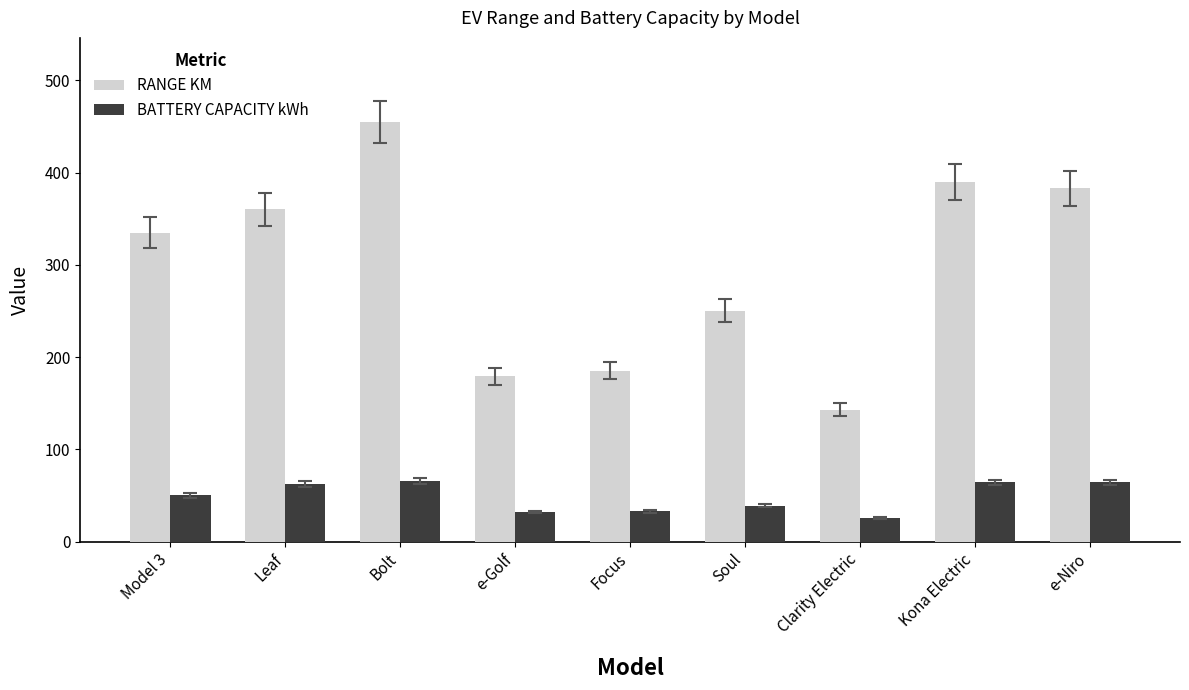

What are all the series names shown in the legend?

RANGE KM, BATTERY CAPACITY kWh